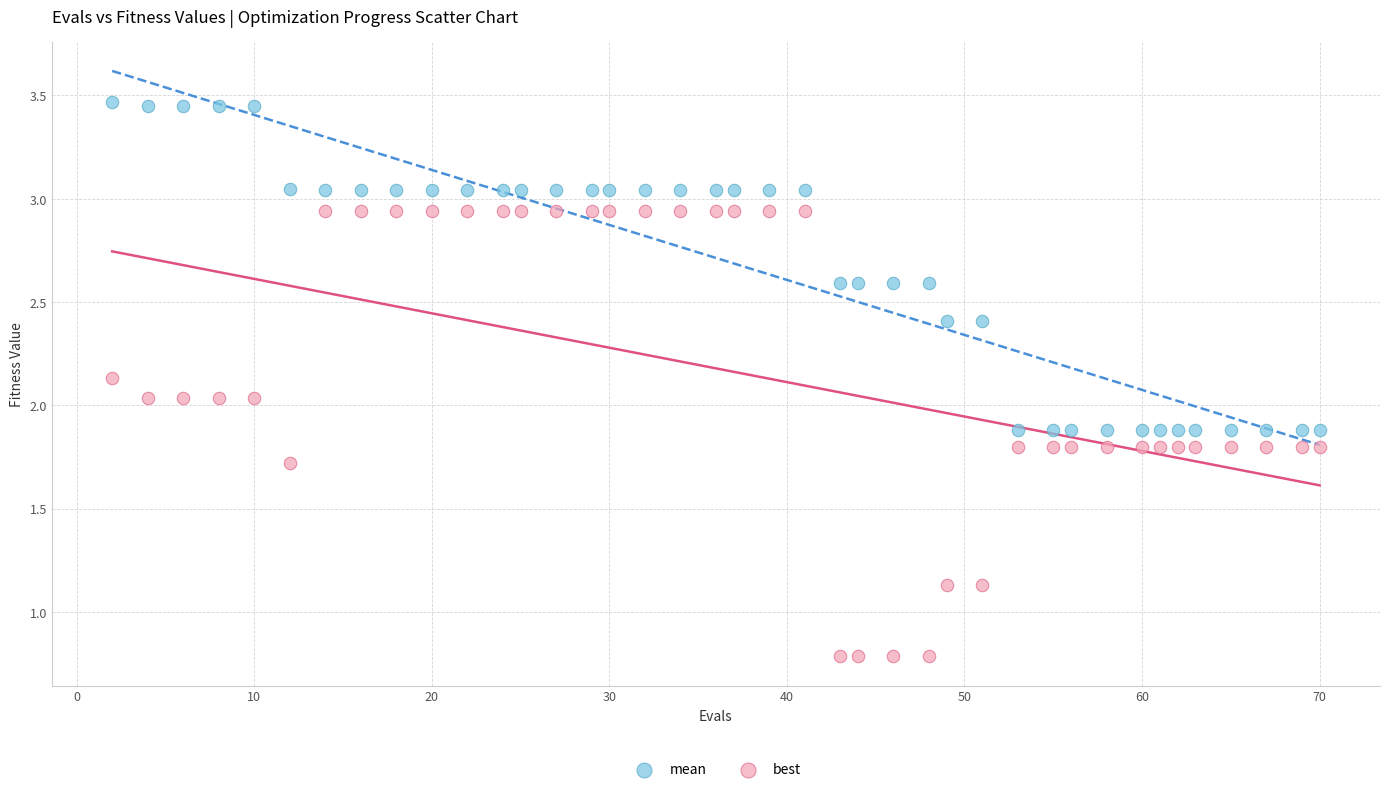

What is the X range (max minus min) for the scatter plot?

68.0